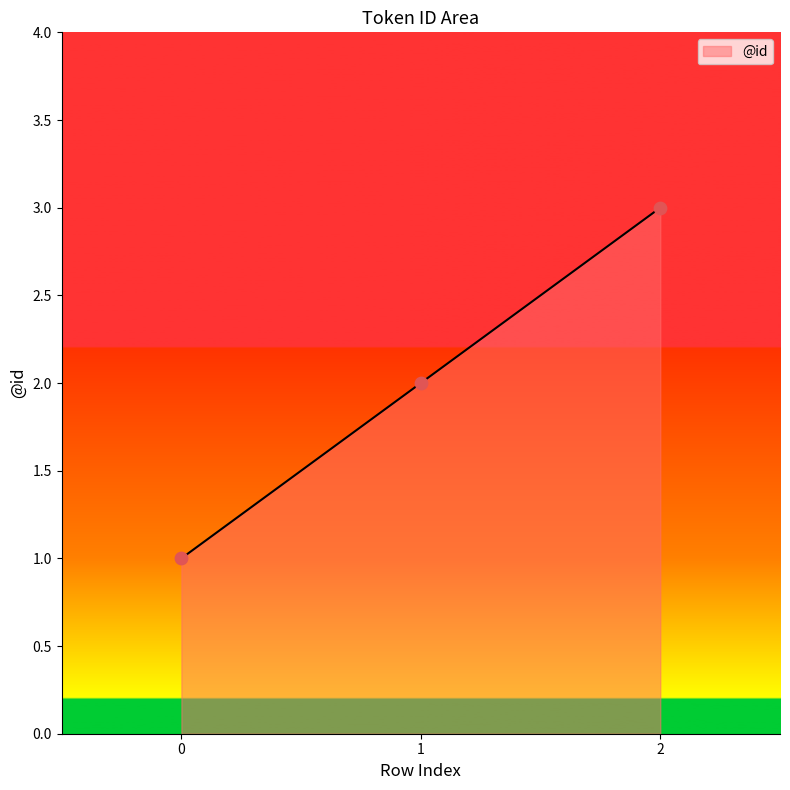

Approximately how many times larger is the value at 1 compared to 0?

2.0